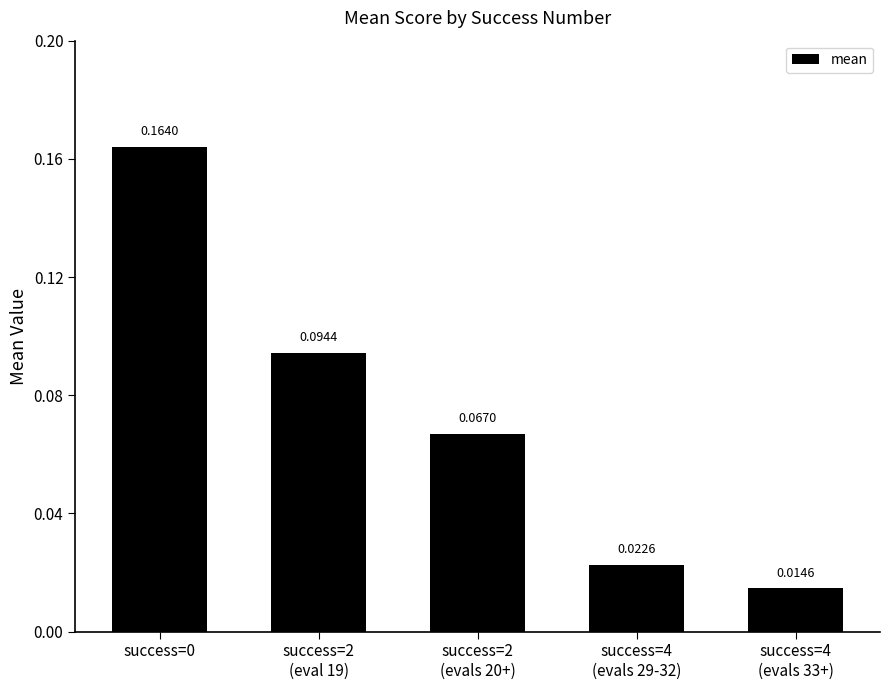

What is the sum of all values?

0.4